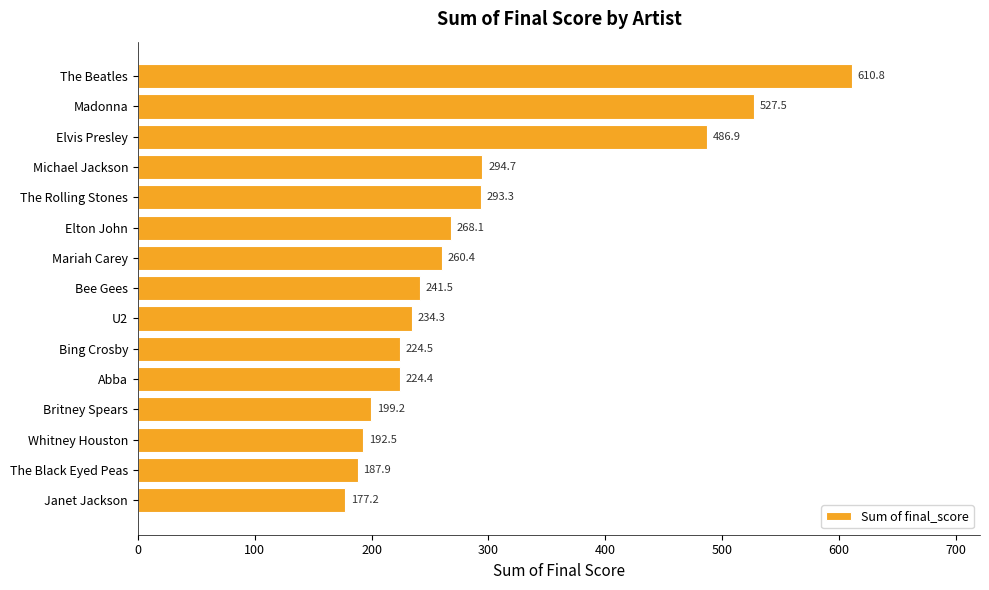

What is the minimum value shown in the chart?

177.2